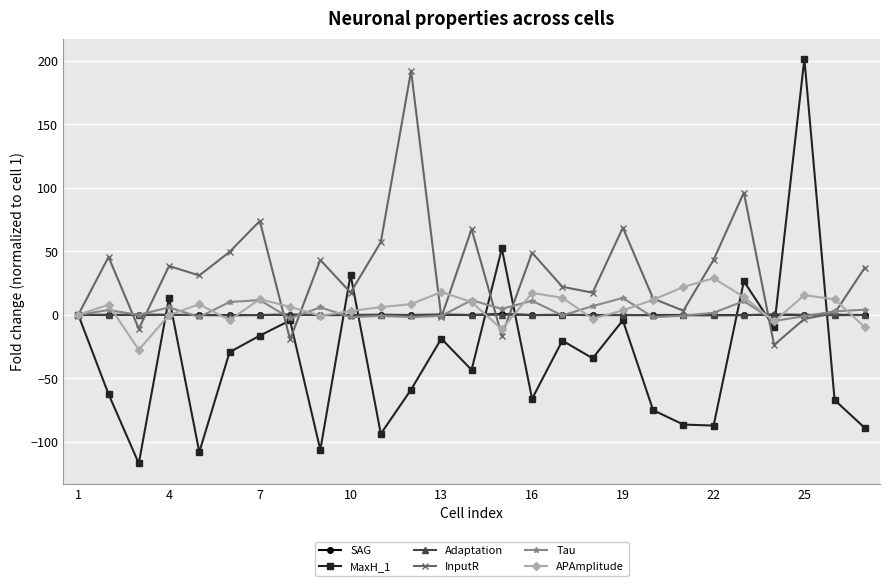

Which series has the largest total across all categories?

InputR